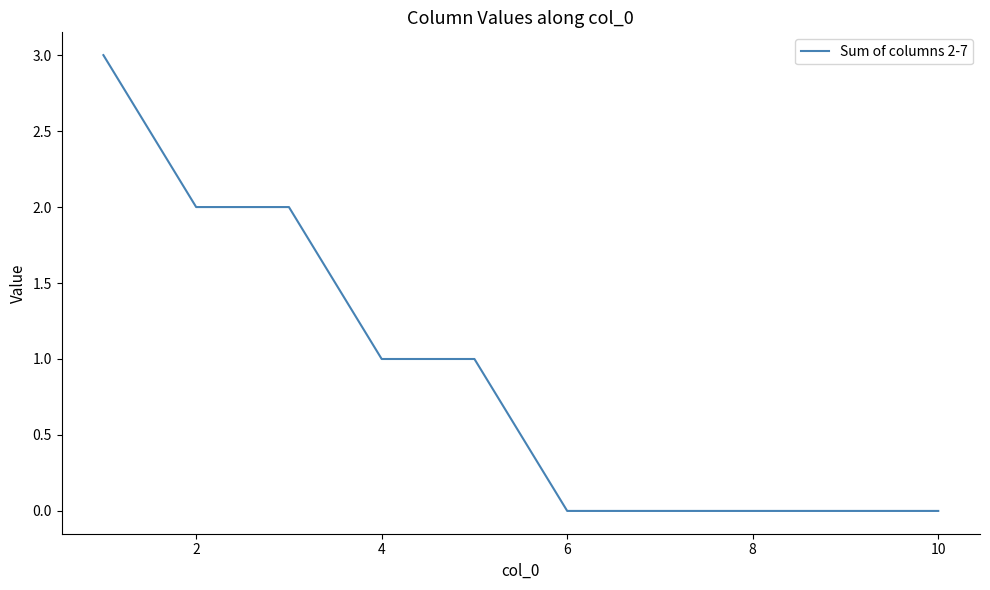

What is the greatest value displayed?

3